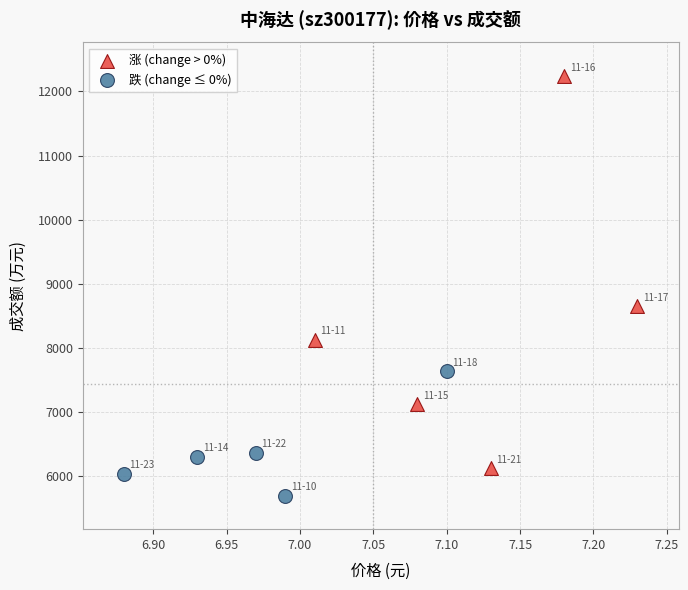

Which series contains the highest Y value?

涨 (change > 0%)